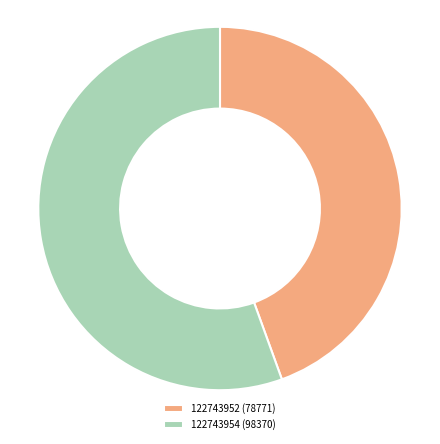

Does any single category account for the majority?

Yes